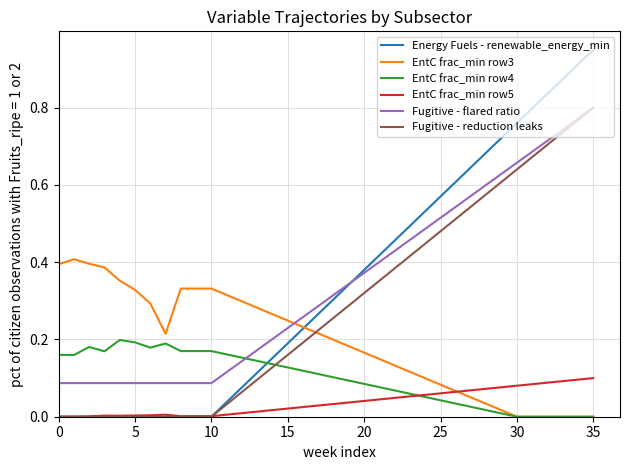

Which series has the widest spread of values?

Energy Fuels - renewable_energy_min